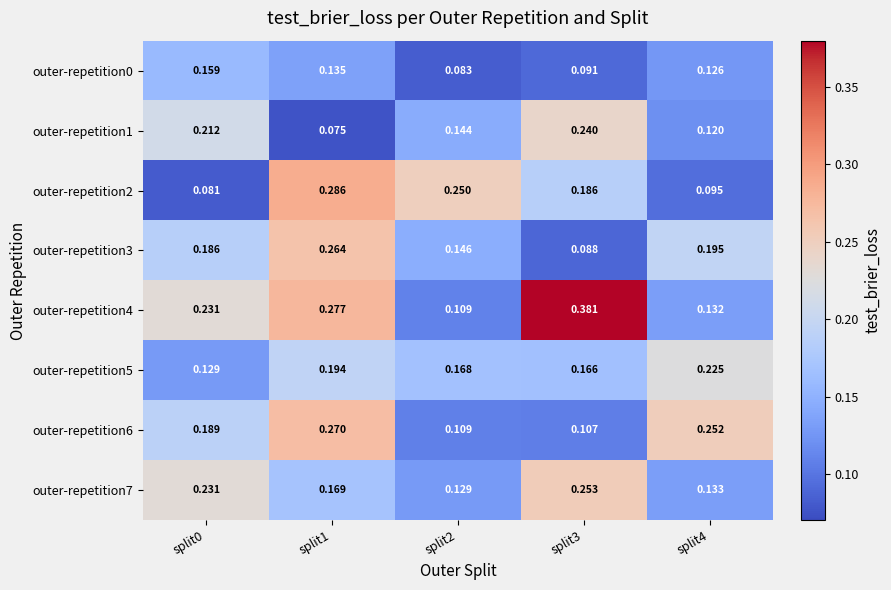

Is the value of outer-repetition6 at split3 greater than the value of outer-repetition1 at split3?

No